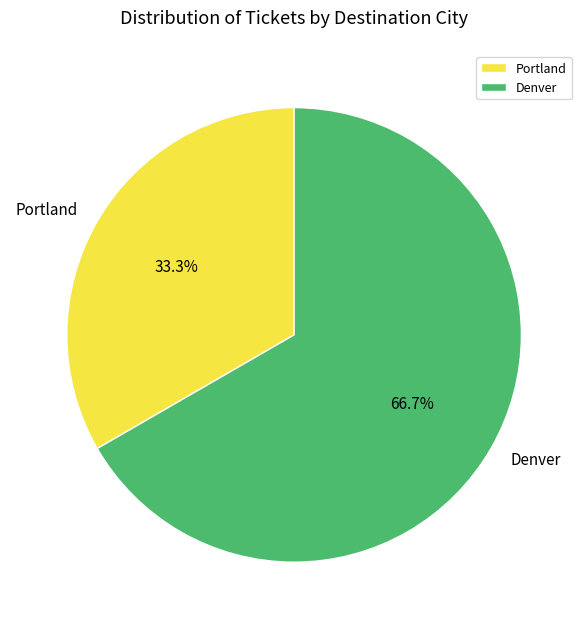

Which has a higher value, Portland or Denver?

Denver